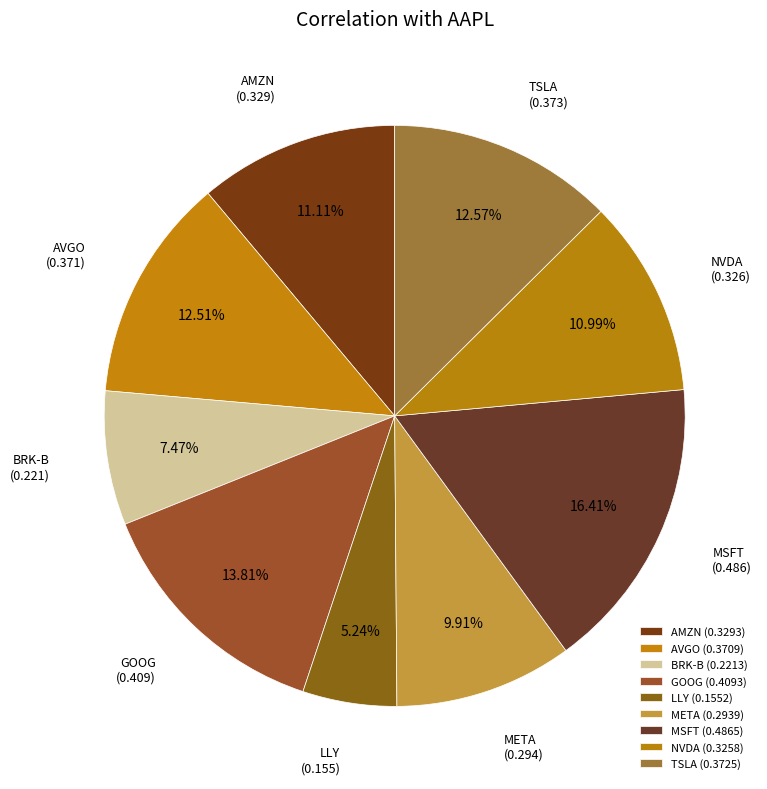

Which category has the smallest portion of the pie?

LLY